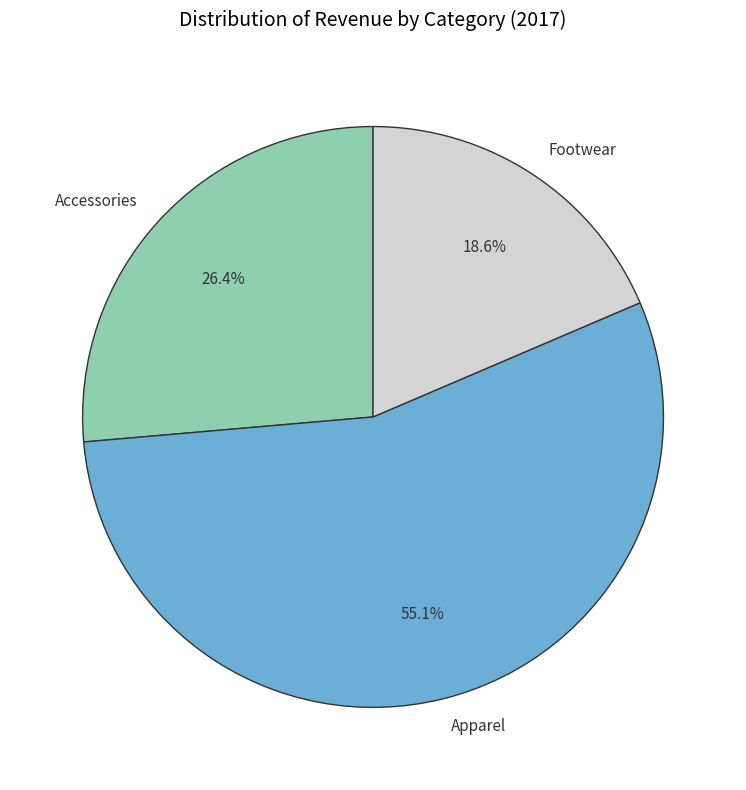

The Apparel slice represents 55% of the pie. True or false?

True